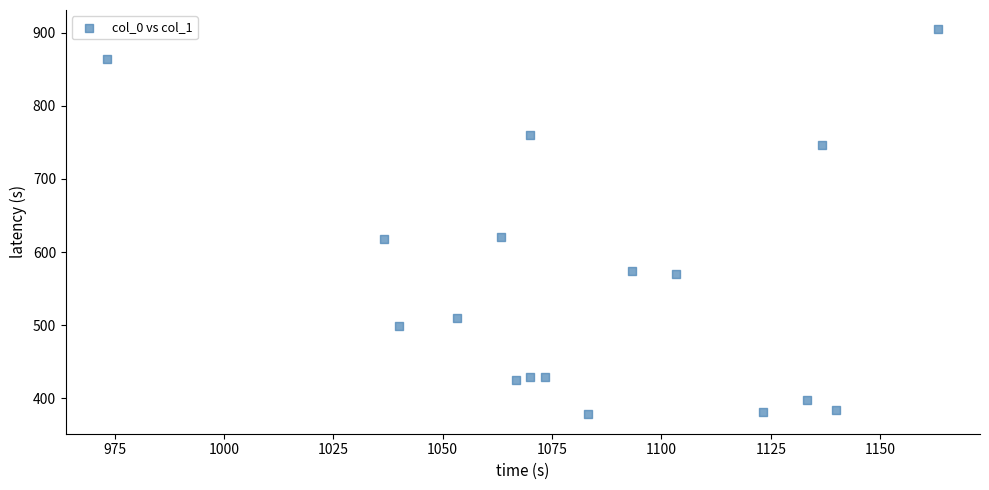

What is the range of X values (max minus min)?

190.0